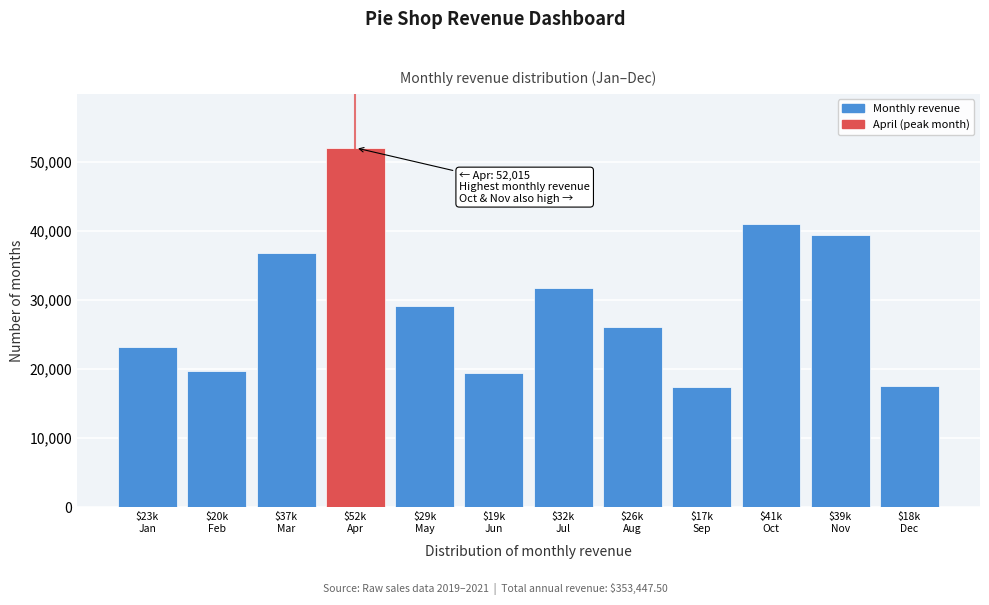

What is the value of the 1st bar from the left?

23147.5